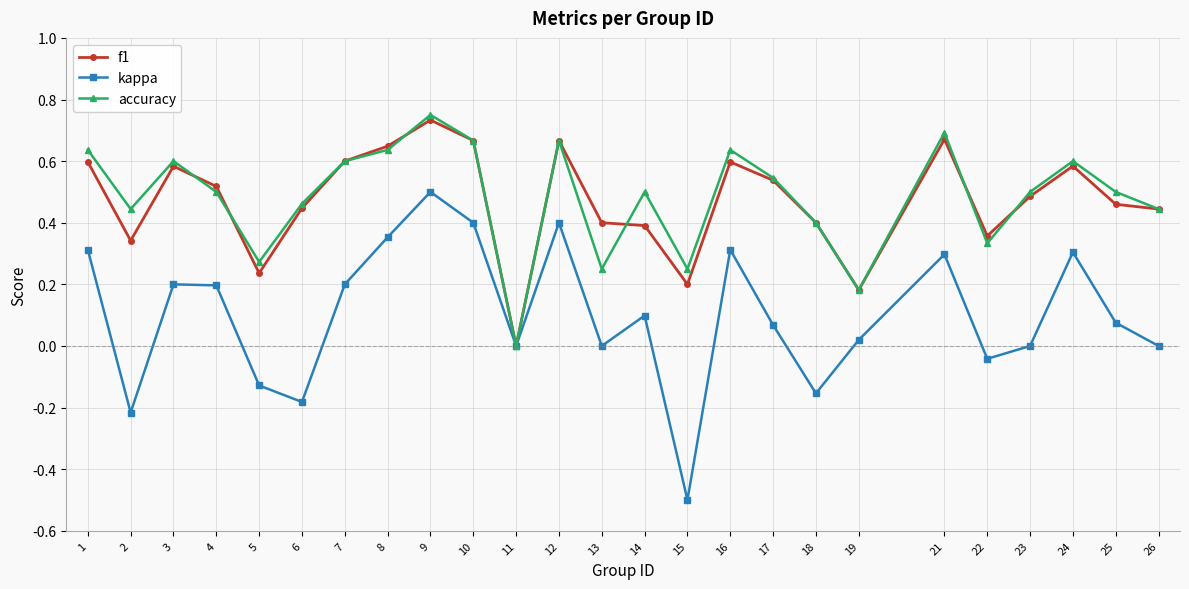

How many lines are shown in the chart?

3